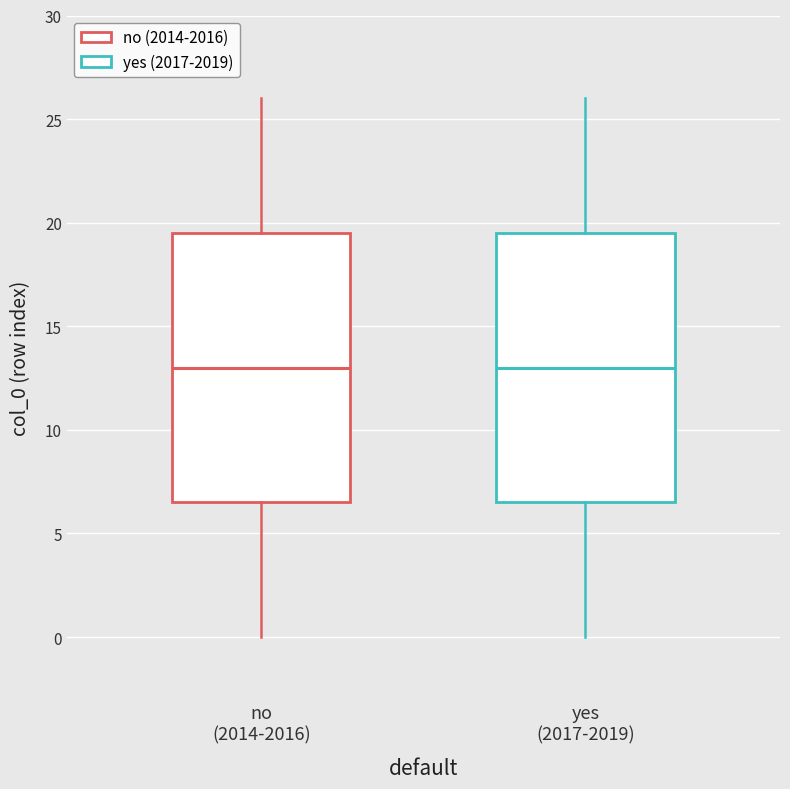

Reading left to right, transcribe this box plot: for each box, give where its median line is, the range the box spans, and where its two whiskers end, as read against the y-axis. The values are not printed on the chart, so give them approximately, as read against the axis.

no (2014-2016): median 13.0, box 6.5 to 19.5, whiskers 0.0 to 26.0
yes (2017-2019): median 13.0, box 6.5 to 19.5, whiskers 0.0 to 26.0